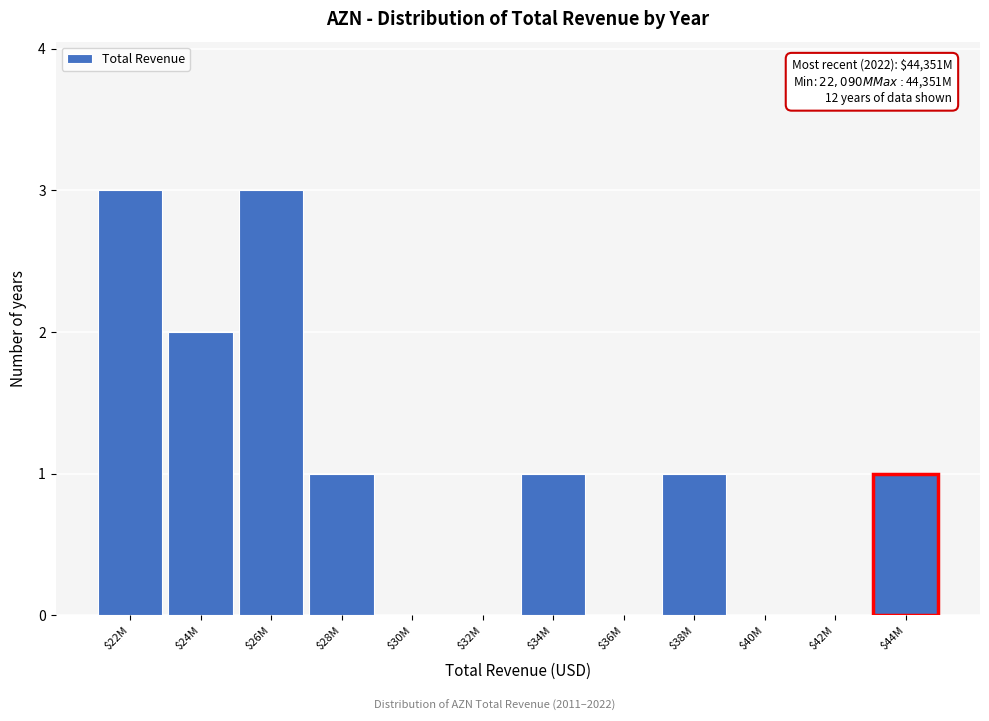

What is the sum of all values?

12